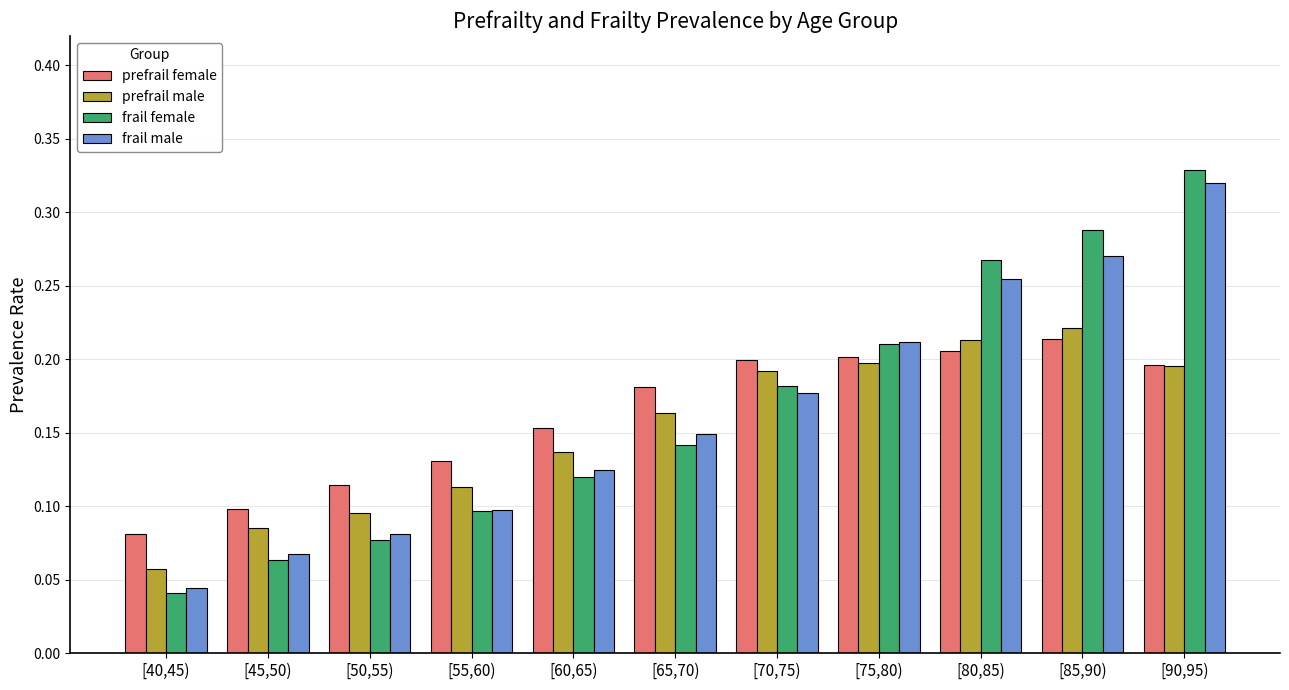

Is the value of frail female at [45,50) greater than the value of prefrail male at [45,50)?

No